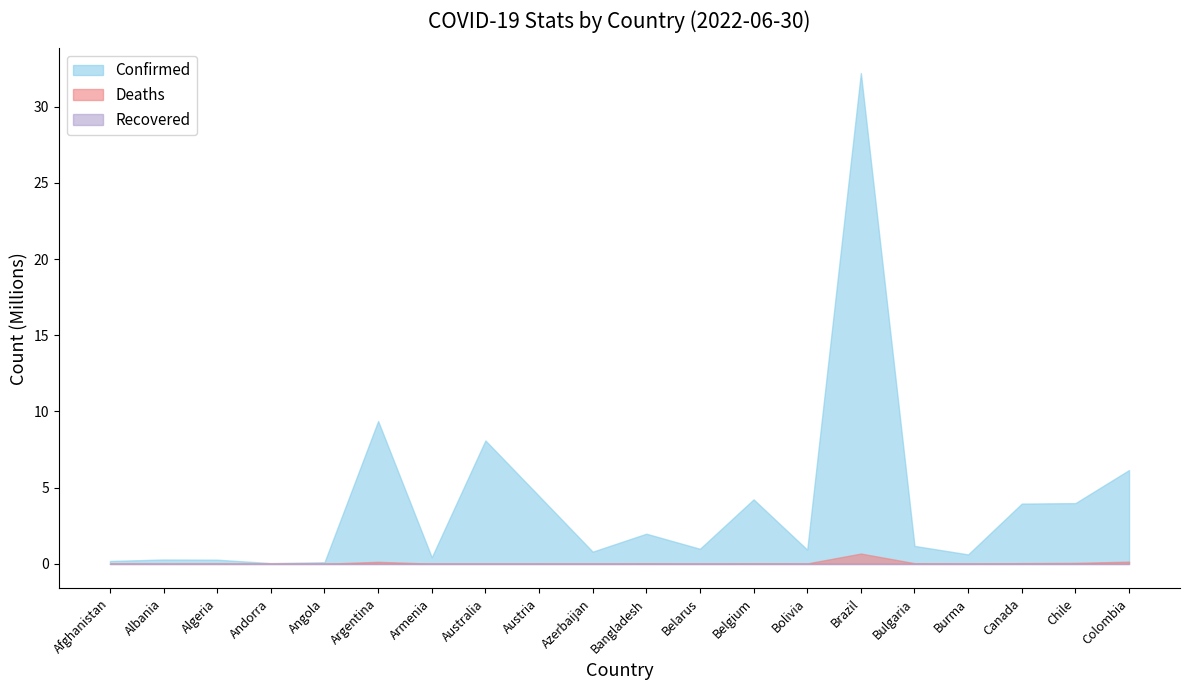

Reading right to left, what are all the values shown in this chart?

Confirmed: Colombia=6151354	Chile=3979797	Canada=3948112	Burma=613583	Bulgaria=1171767	Brazil=32206954	Bolivia=923523	Belgium=4225222	Belarus=982867	Bangladesh=1971602	Azerbaijan=793176	Austria=4447278	Australia=8092782	Armenia=423243	Argentina=9367172	Angola=101320	Andorra=43774	Algeria=266073	Albania=279717	Afghanistan=182403
Deaths: Colombia=139970	Chile=58467	Canada=41911	Burma=19434	Bulgaria=37251	Brazil=670848	Bolivia=21953	Belgium=31903	Belarus=6978	Bangladesh=29145	Azerbaijan=9717	Austria=20037	Australia=9837	Armenia=8629	Argentina=129070	Angola=1900	Andorra=153	Algeria=6875	Albania=3499	Afghanistan=7722
Recovered: Colombia=0	Chile=0	Canada=0	Burma=0	Bulgaria=0	Brazil=0	Bolivia=0	Belgium=0	Belarus=0	Bangladesh=0	Azerbaijan=0	Austria=0	Australia=0	Armenia=0	Argentina=0	Angola=0	Andorra=0	Algeria=0	Albania=0	Afghanistan=0